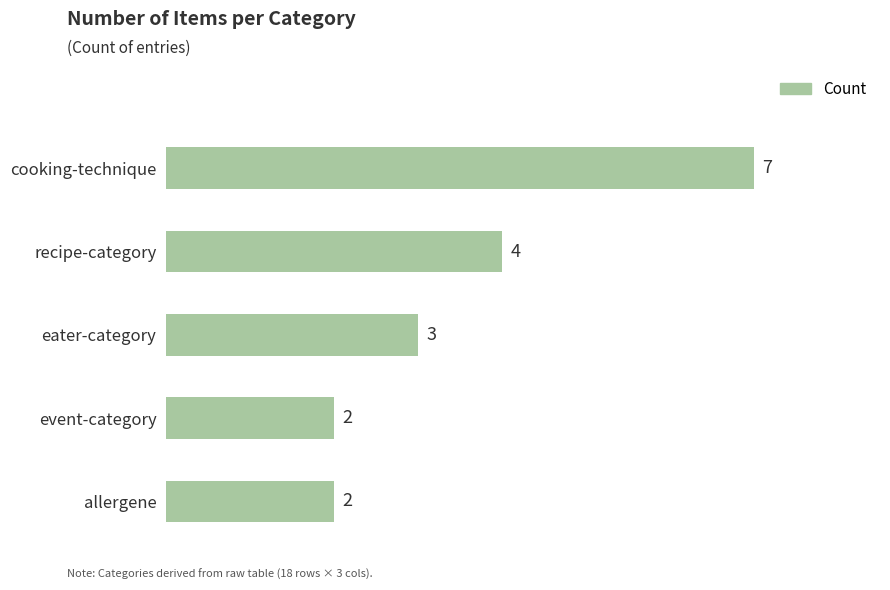

The value at eater-category is 1. True or false?

False